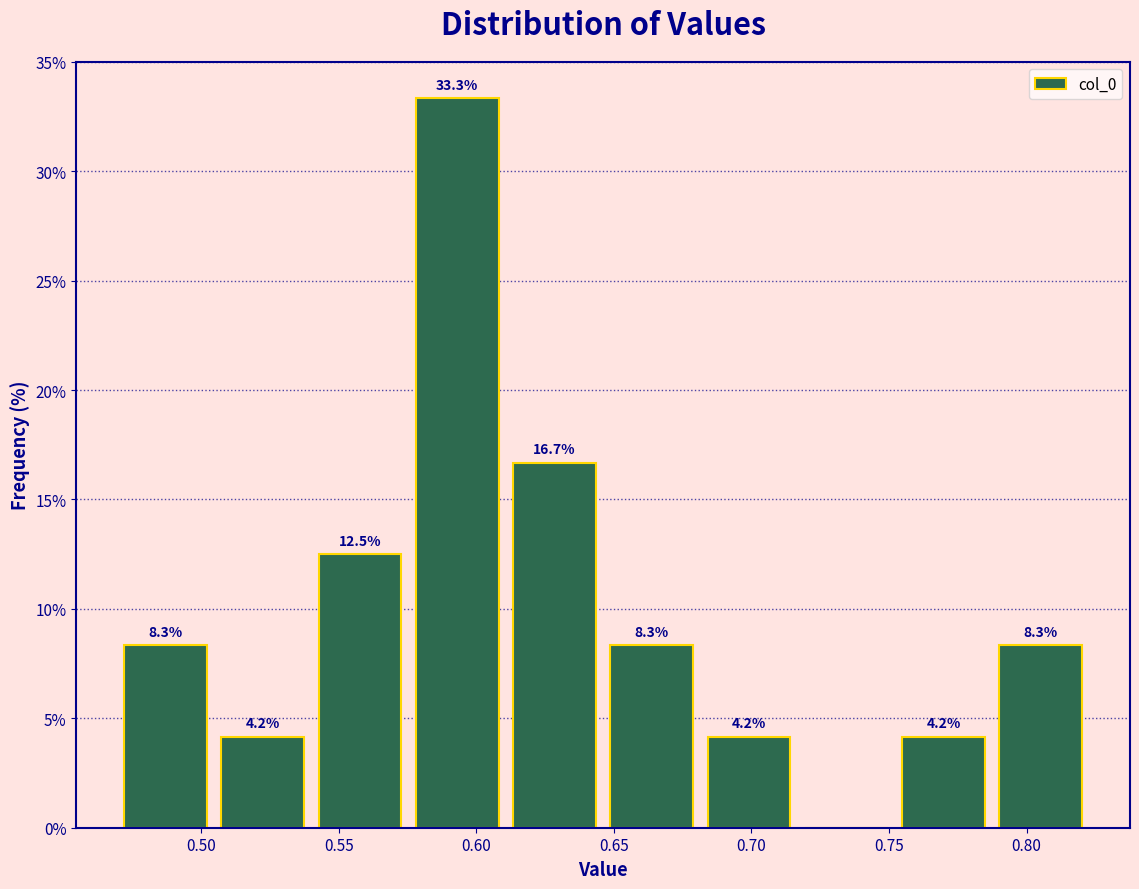

Over which range of the x-axis is the bar tallest?

0.575 to 0.610